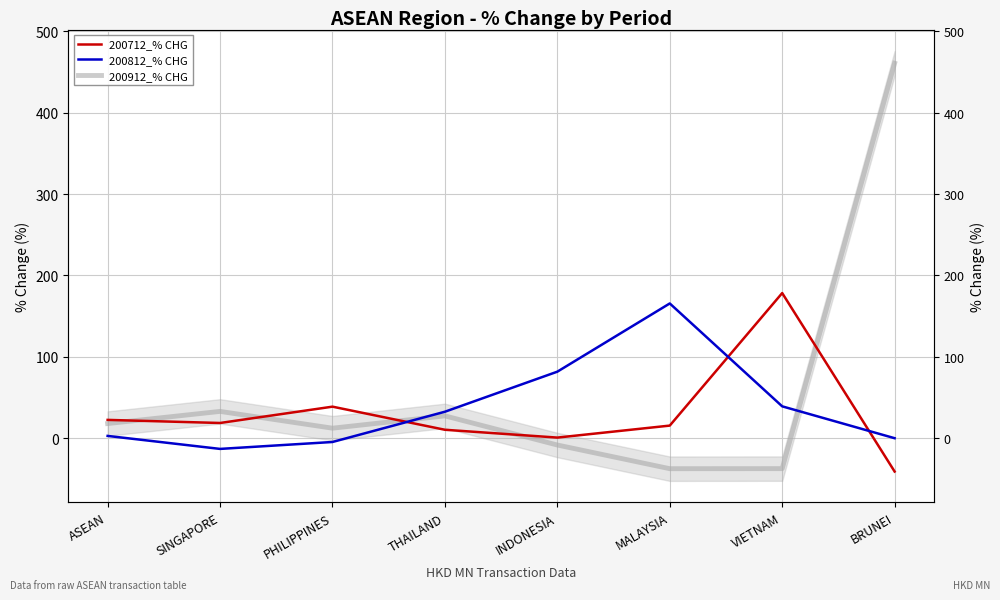

Rank the series by their maximum value, from lowest to highest.

200812_% CHG, 200712_% CHG, 200912_% CHG